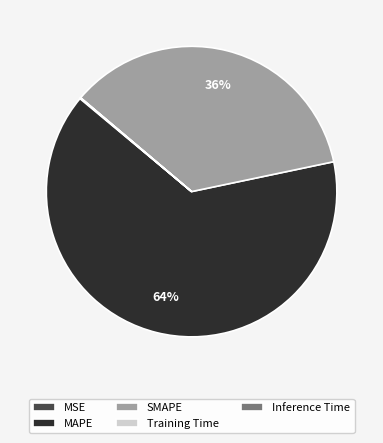

To the nearest percent, what is the difference between the largest and smallest slice percentages?

64%